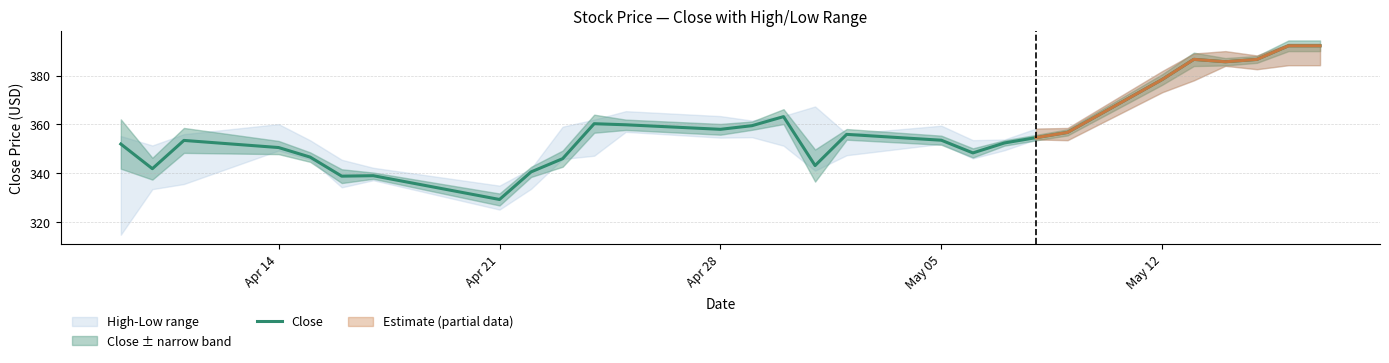

What is the minimum value for Close?

329.2